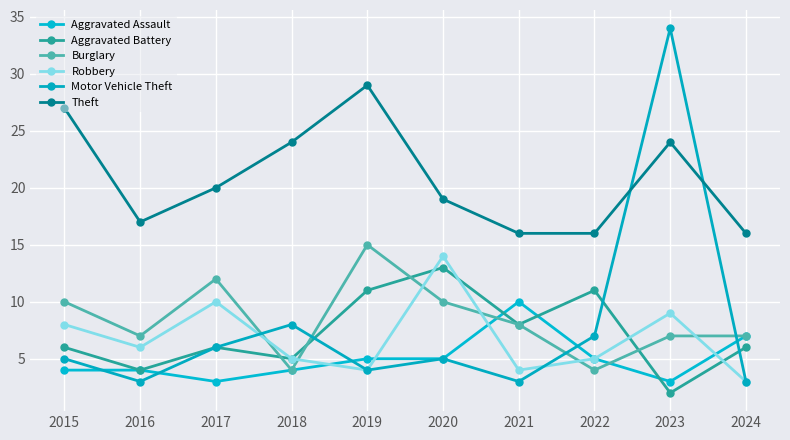

Reading left to right, what are all the values shown in this chart?

Aggravated Assault: 4	4	3	4	5	5	10	5	3	7
Aggravated Battery: 6	4	6	5	11	13	8	11	2	6
Burglary: 10	7	12	4	15	10	8	4	7	7
Robbery: 8	6	10	5	4	14	4	5	9	3
Motor Vehicle Theft: 5	3	6	8	4	5	3	7	34	3
Theft: 27	17	20	24	29	19	16	16	24	16